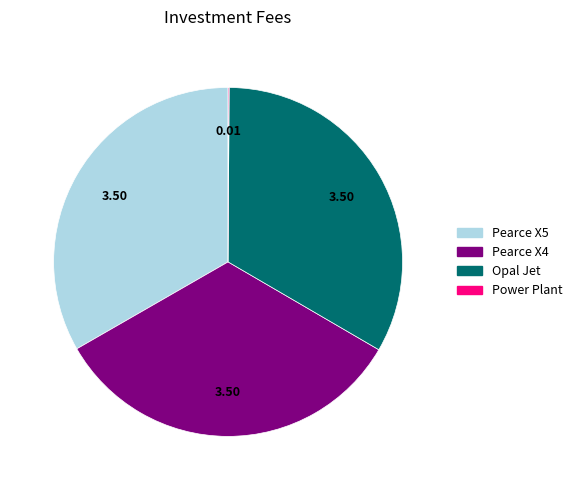

Do Opal Jet and Pearce X5 together represent more than half of the pie?

Yes